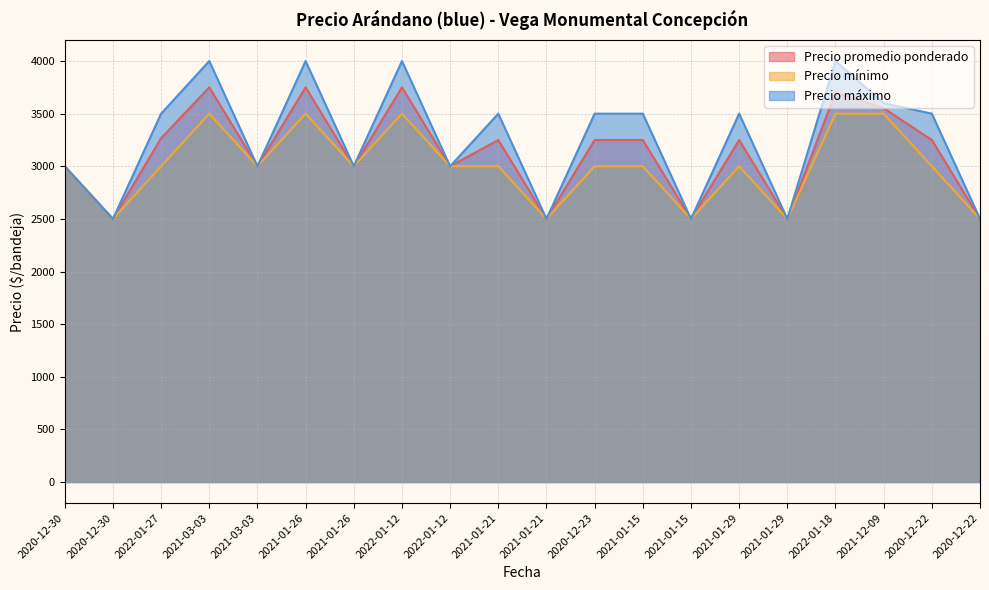

What is the minimum value shown in the chart?

2500